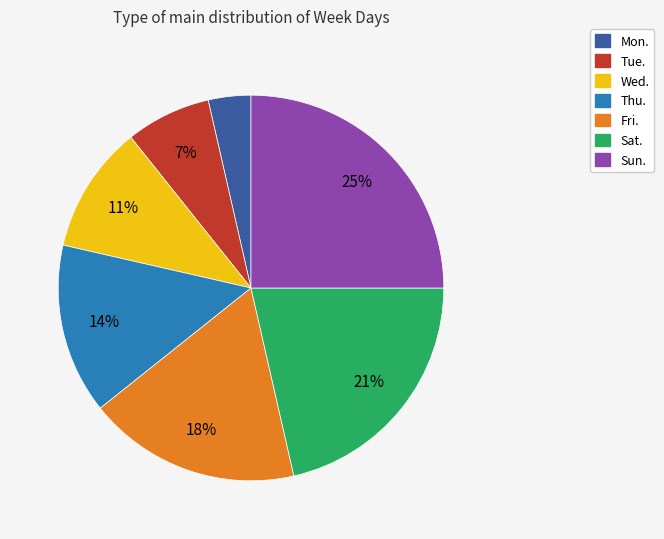

Which category has the biggest portion of the pie?

Sun.